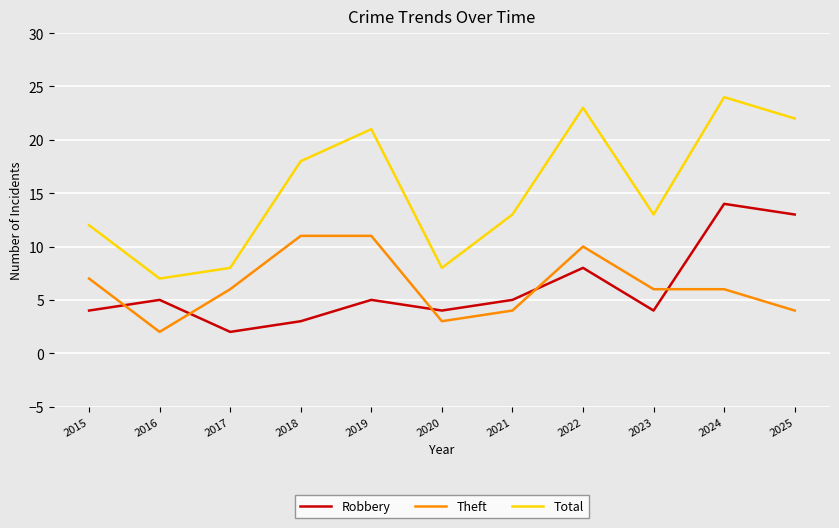

Rank the series by their maximum value, from lowest to highest.

Theft, Robbery, Total